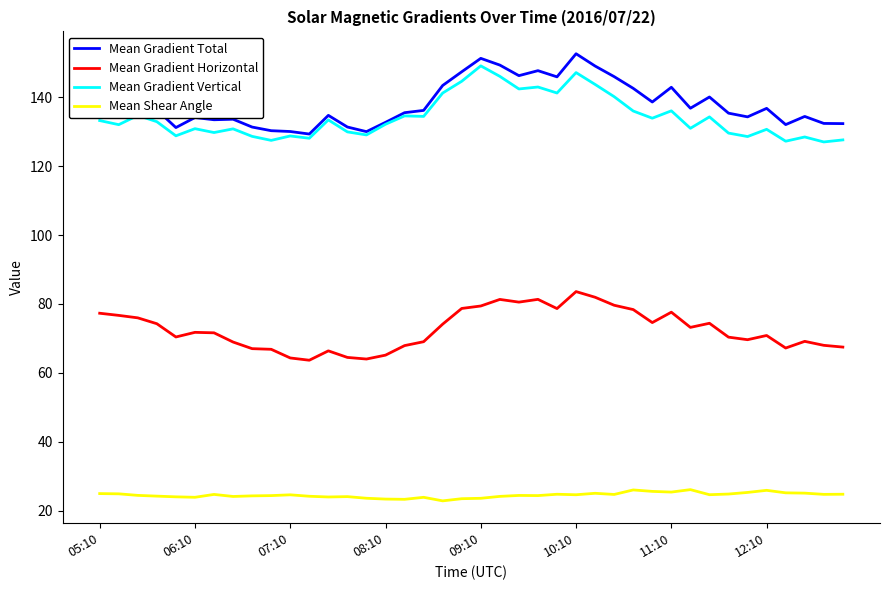

True or false: Mean Gradient Total and Mean Gradient Horizontal cross at least once.

False